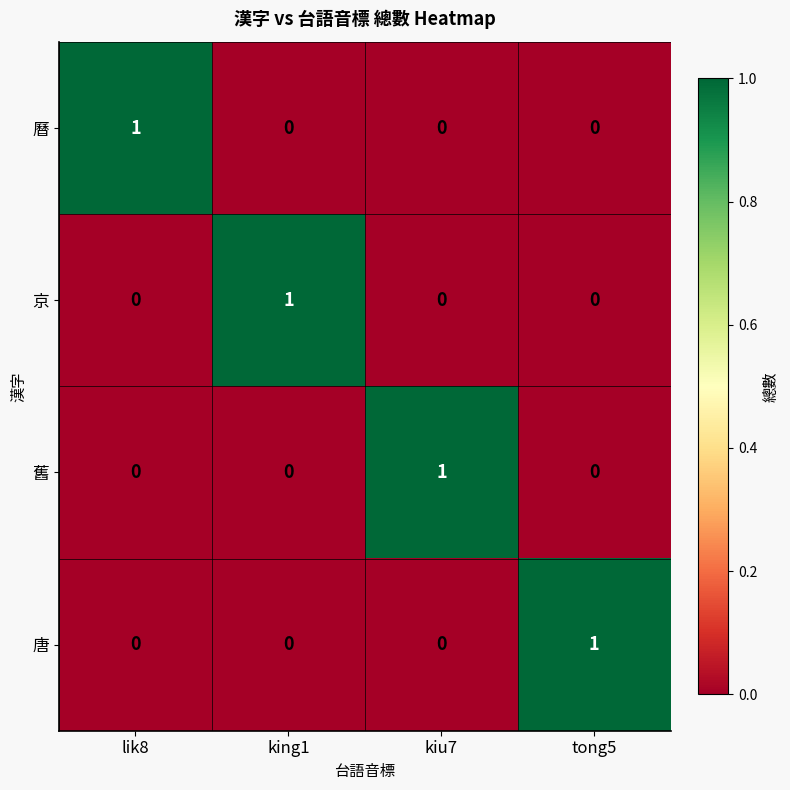

What is the total value across all series at lik8?

1